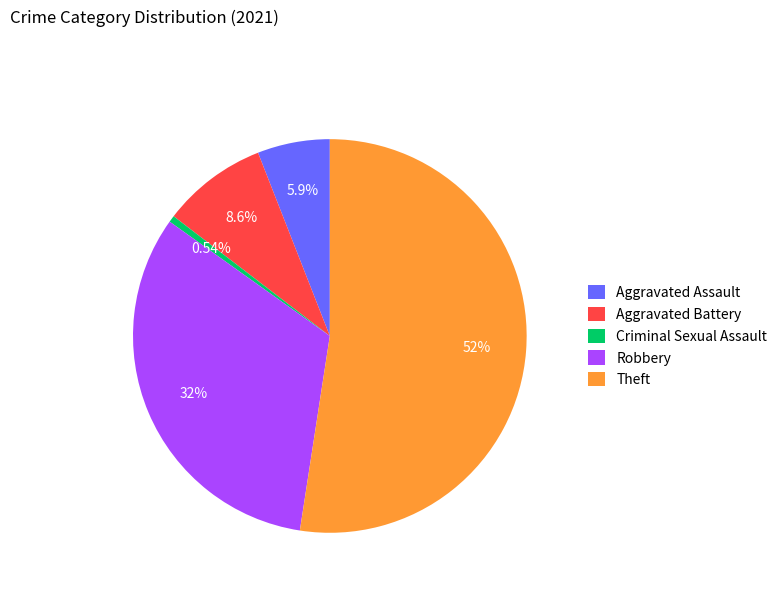

Is there a majority slice in this chart?

Yes